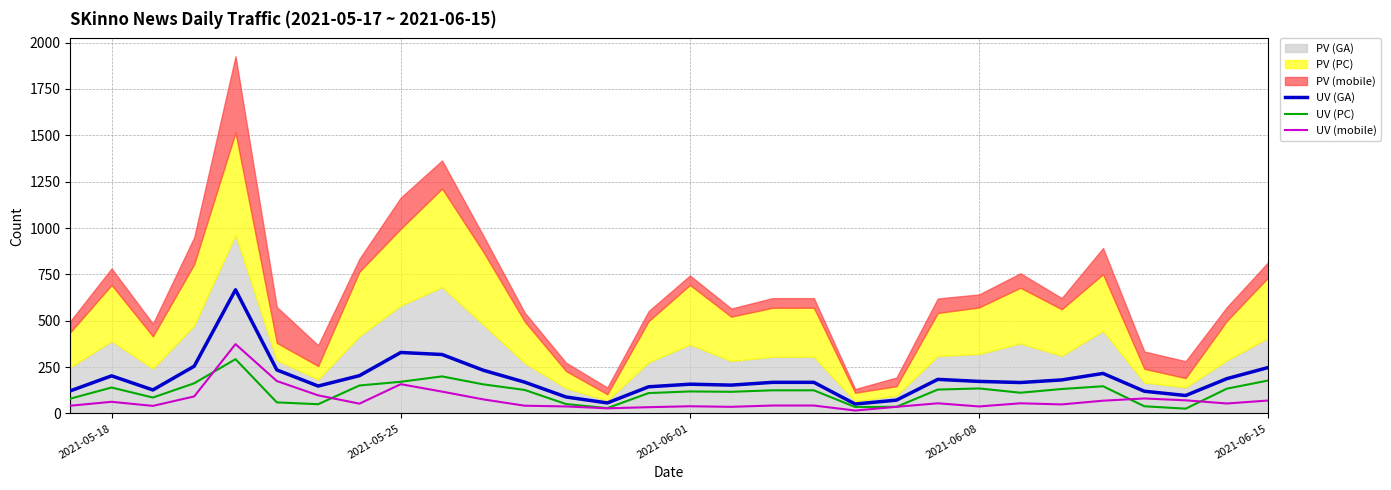

Where does the UV (GA) series first go above 169?

2021-05-18